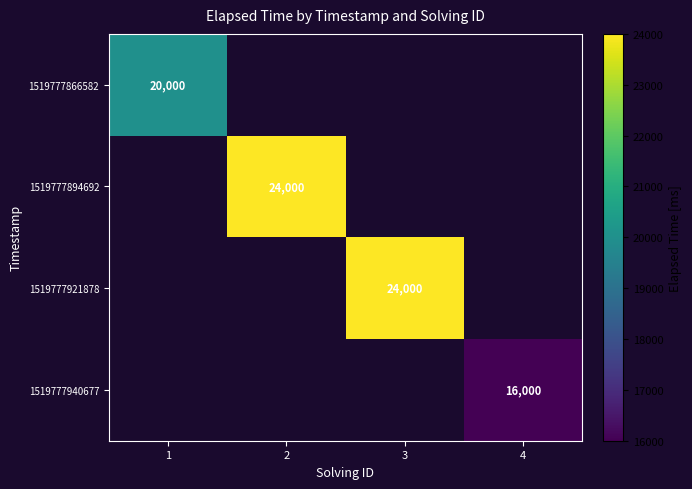

At how many categories does at least one series exceed 22823?

2